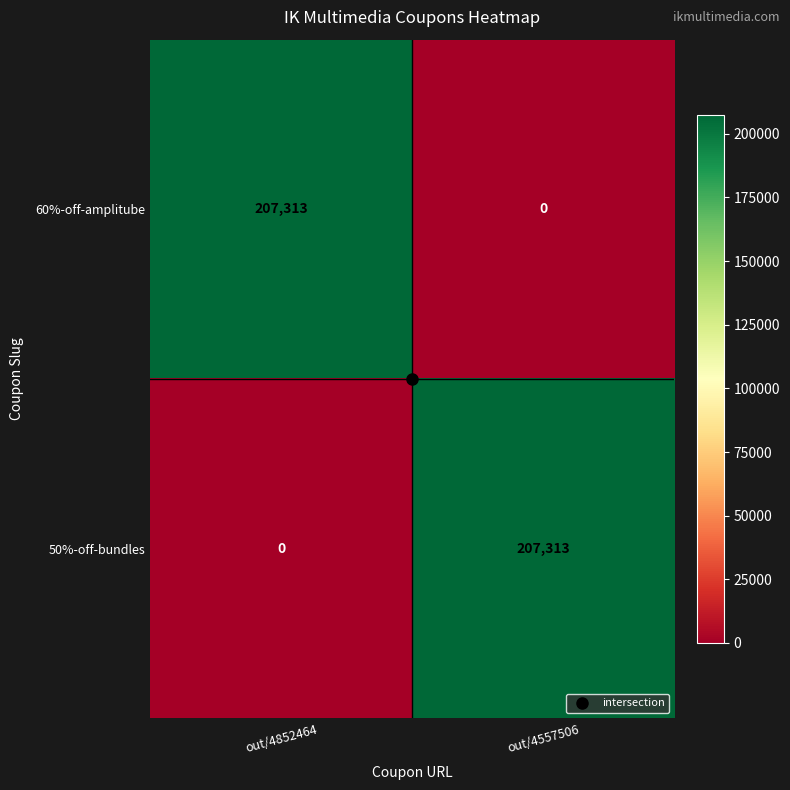

Rank the categories by 50%-off-bundles value from highest to lowest.

out/4557506, out/4852464